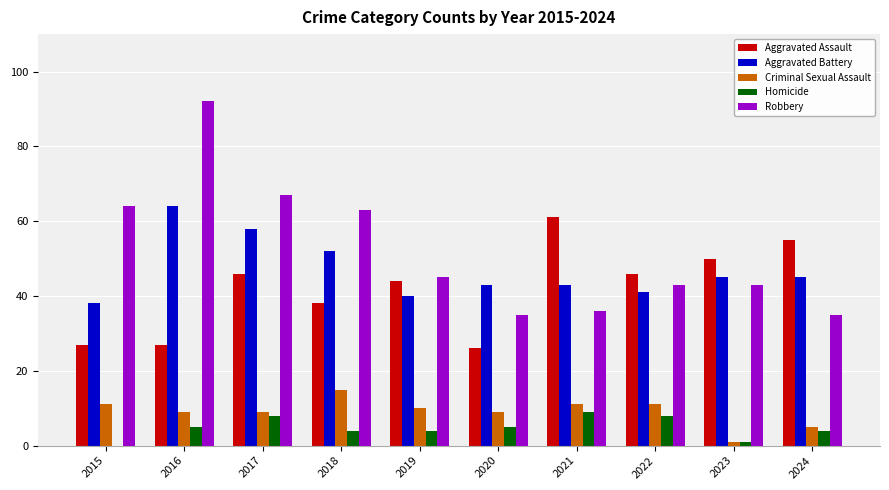

Is it true that Robbery equals 45 at 2019?

True